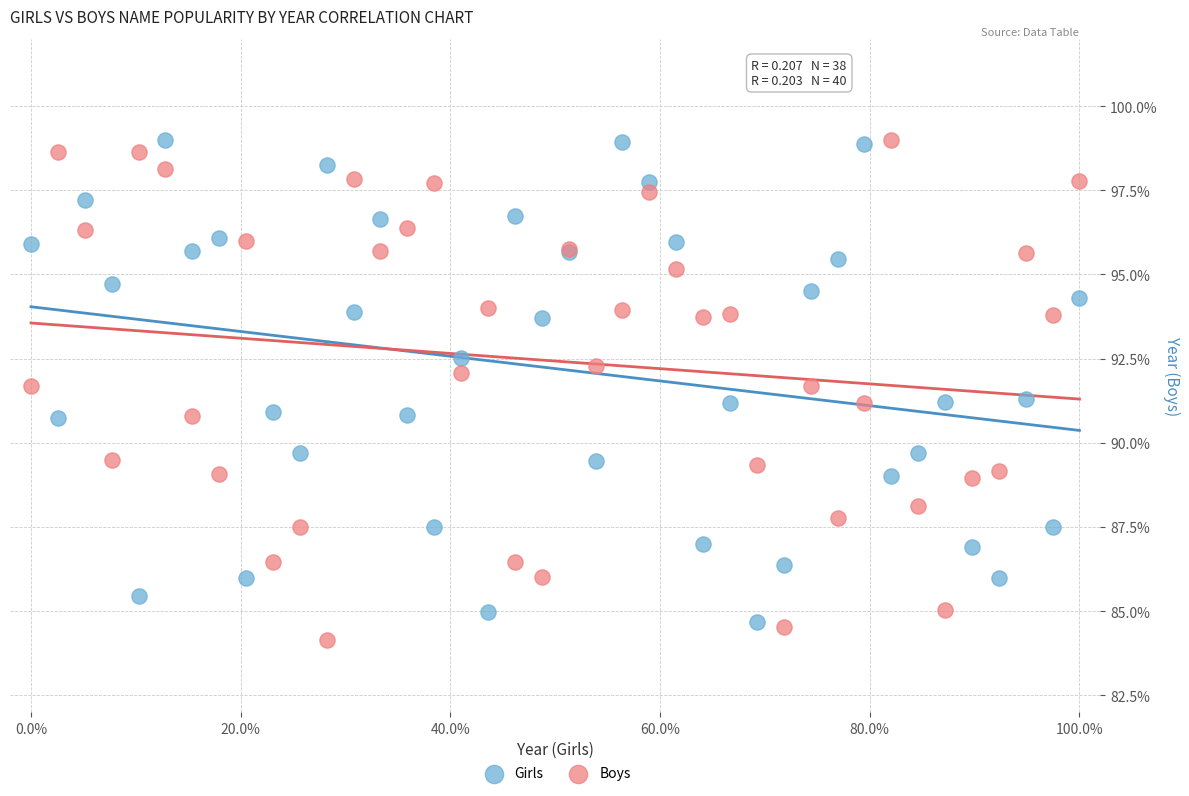

What is the X range (max minus min) for the scatter plot?

100.0